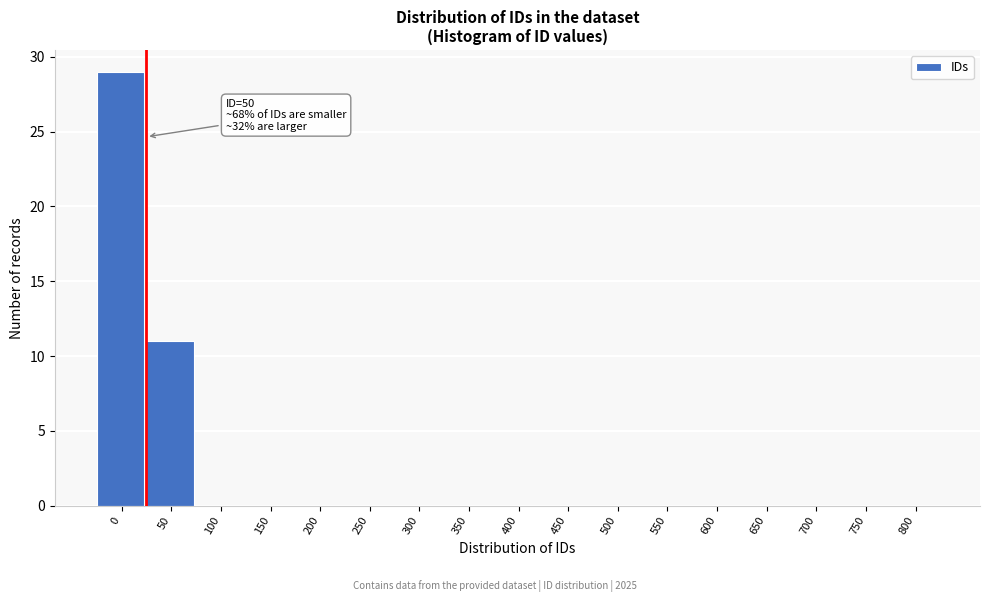

Reading left to right, list all the values displayed in this chart.

0=29	50=11	100=0	150=0	200=0	250=0	300=0	350=0	400=0	450=0	500=0	550=0	600=0	650=0	700=0	750=0	800=0